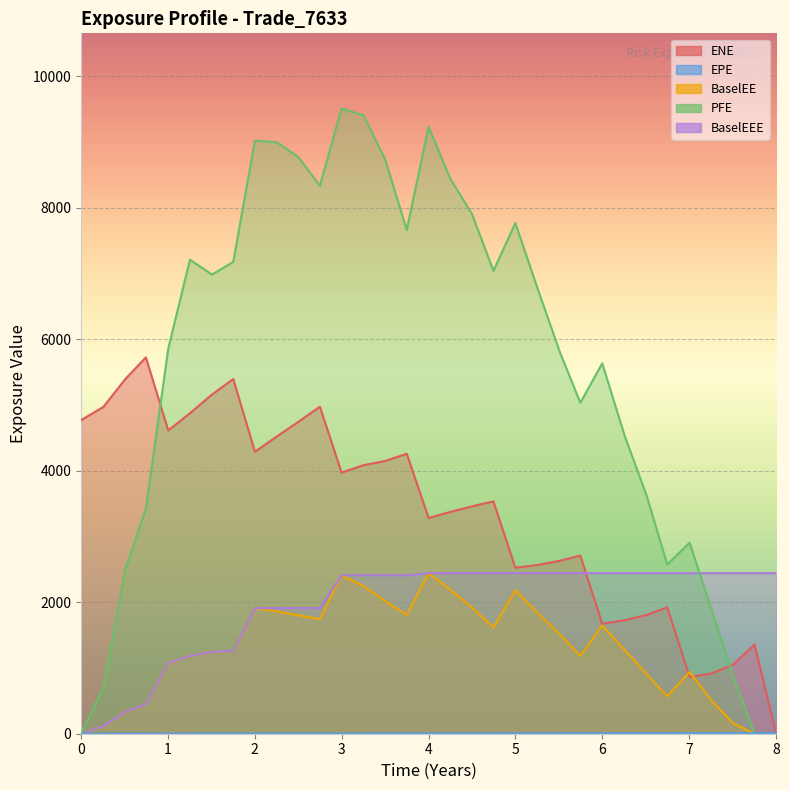

True or false: BaselEEE and BaselEE cross at least once.

False